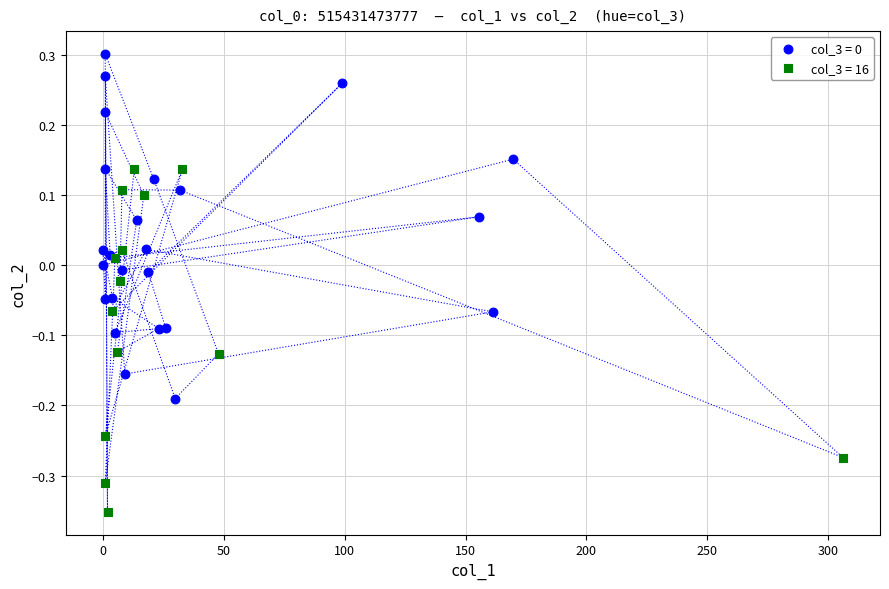

Which series contains the lowest Y value?

col_3 = 16